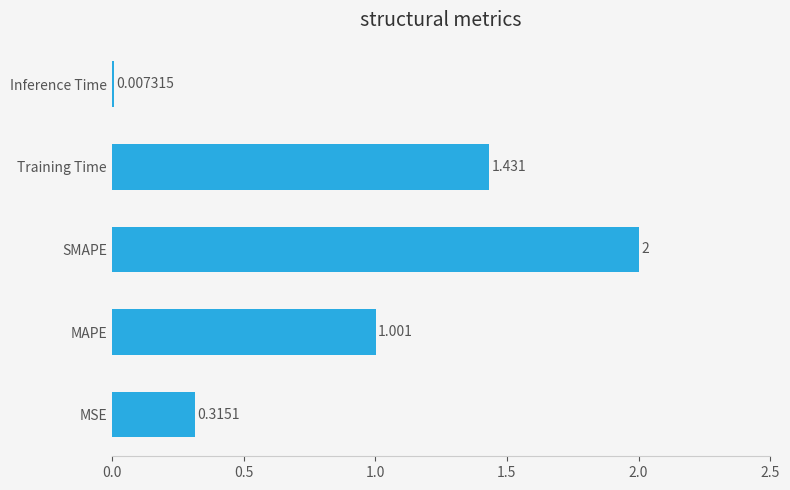

Where is the data nearest to the value 1?

MAPE